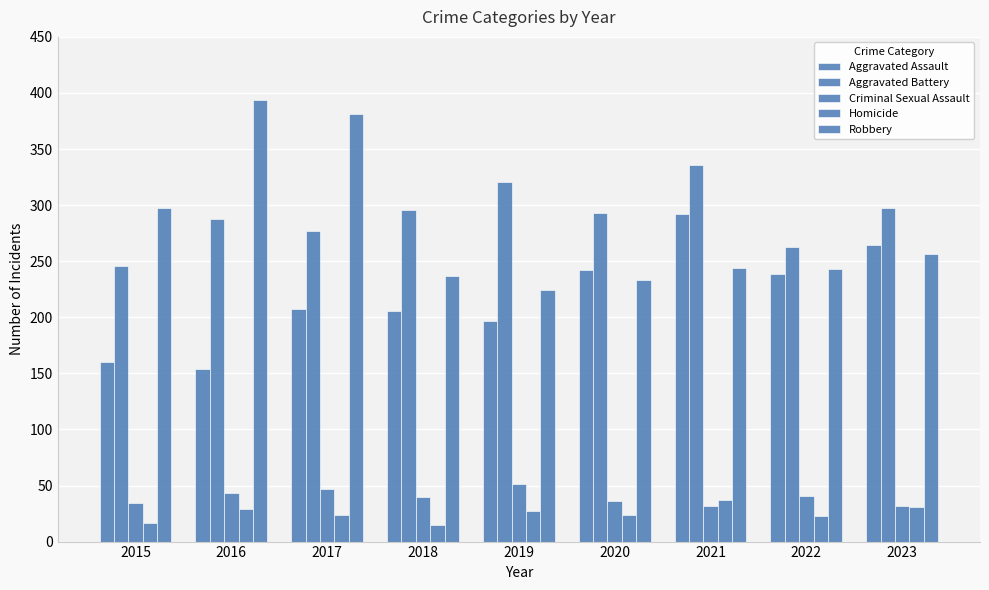

Count the number of categories in the chart.

9